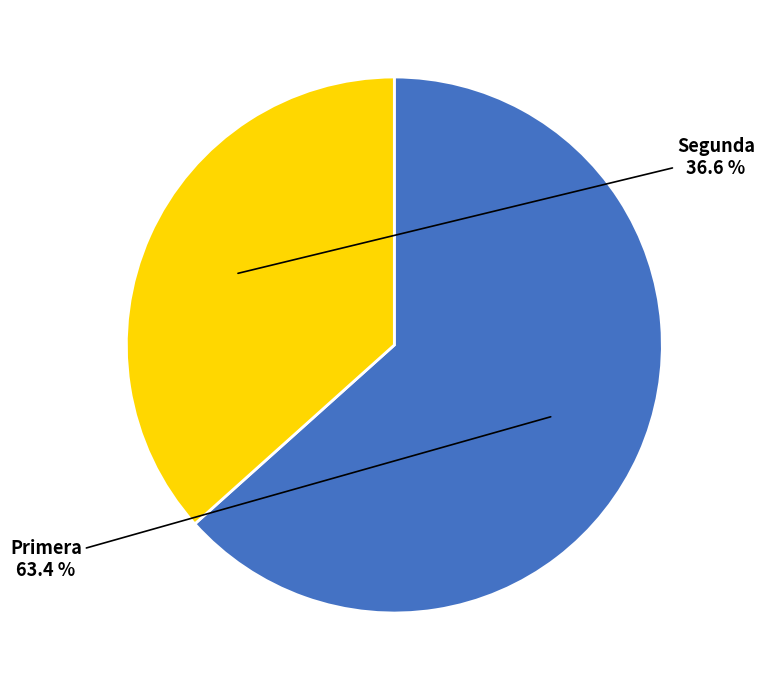

To the nearest percent, what is the difference between the Segunda and Primera slice percentages?

27%